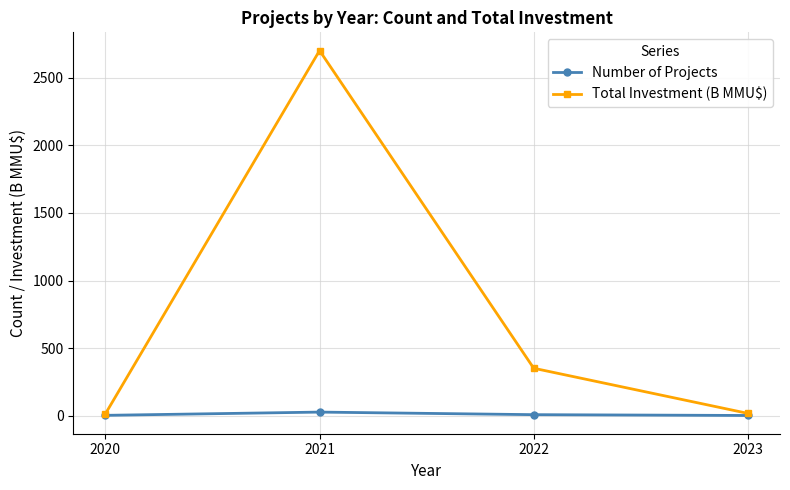

Is it true that Number of Projects equals 2.0 at 2023?

True